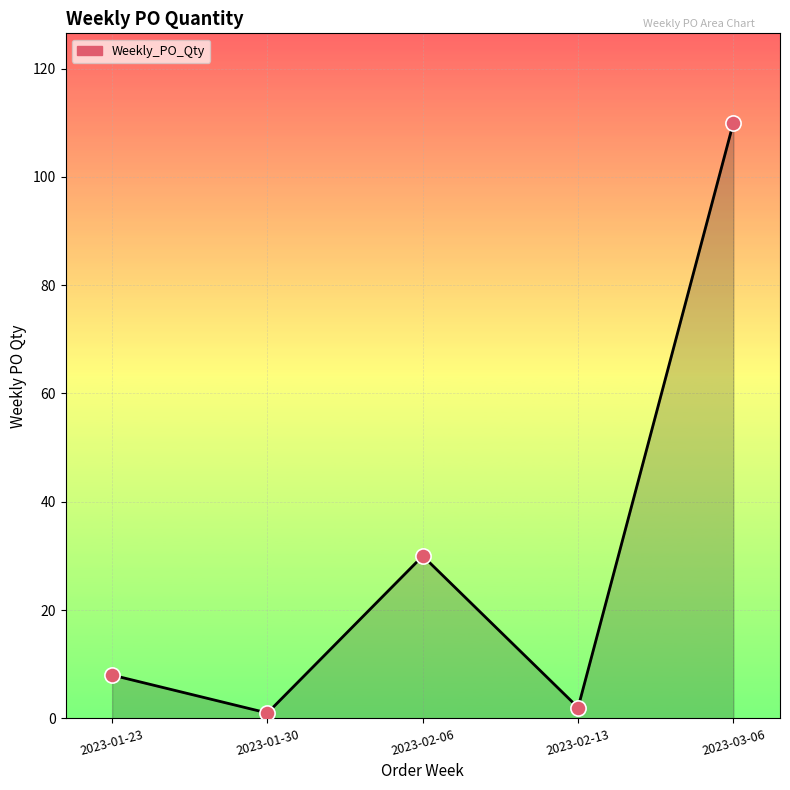

Approximately how many times larger is the value at 2023-01-30 compared to 2023-01-23?

0.1